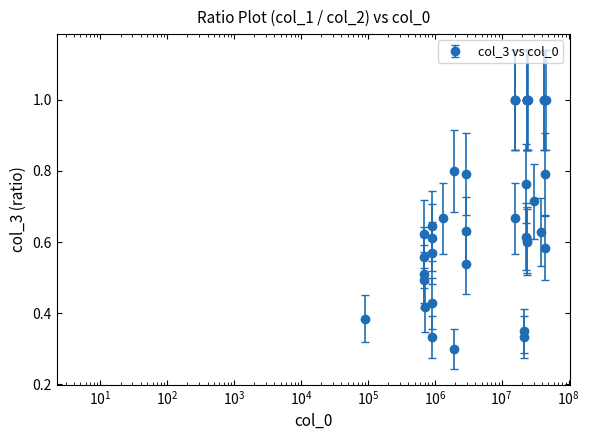

What is the greatest value displayed?

1.0